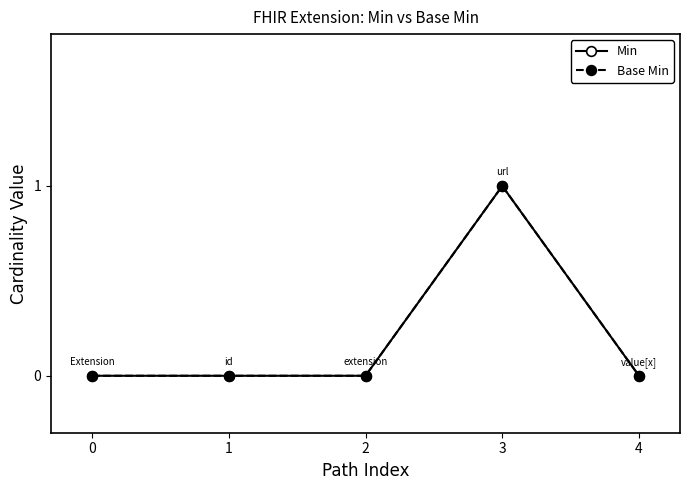

Does the chart have visible grid lines?

No